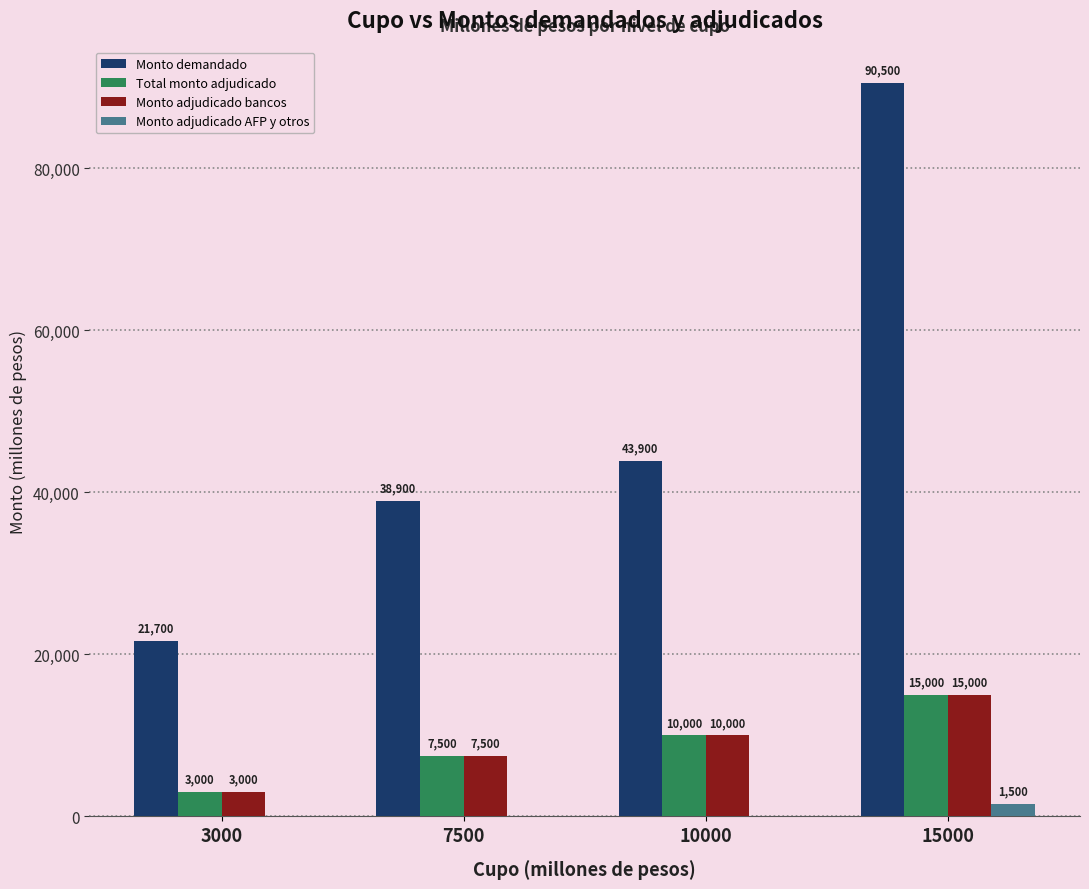

What is the total value across all series at 10000?

63900